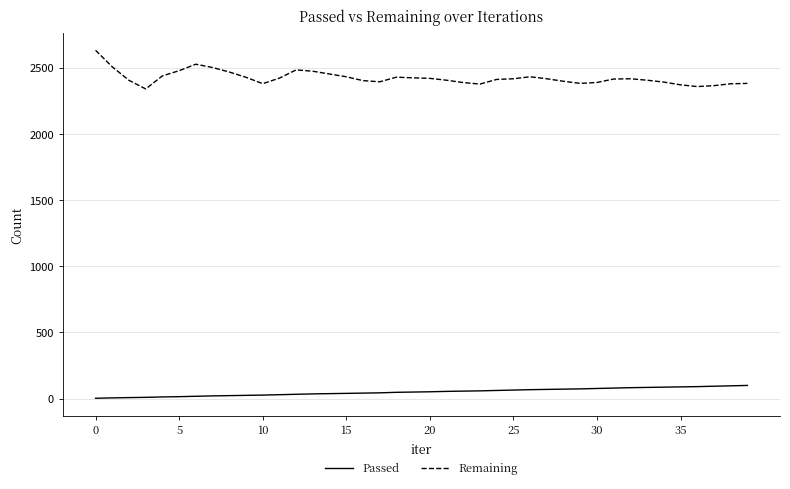

Which series has the largest range (max minus min)?

Remaining